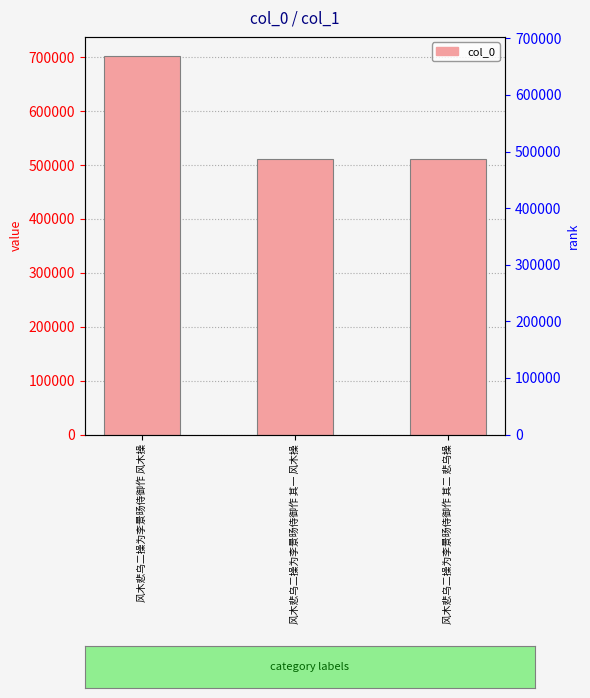

What is the approximate value at 风木悲乌二操为李景旸侍御作 其二 悲乌操?

511764